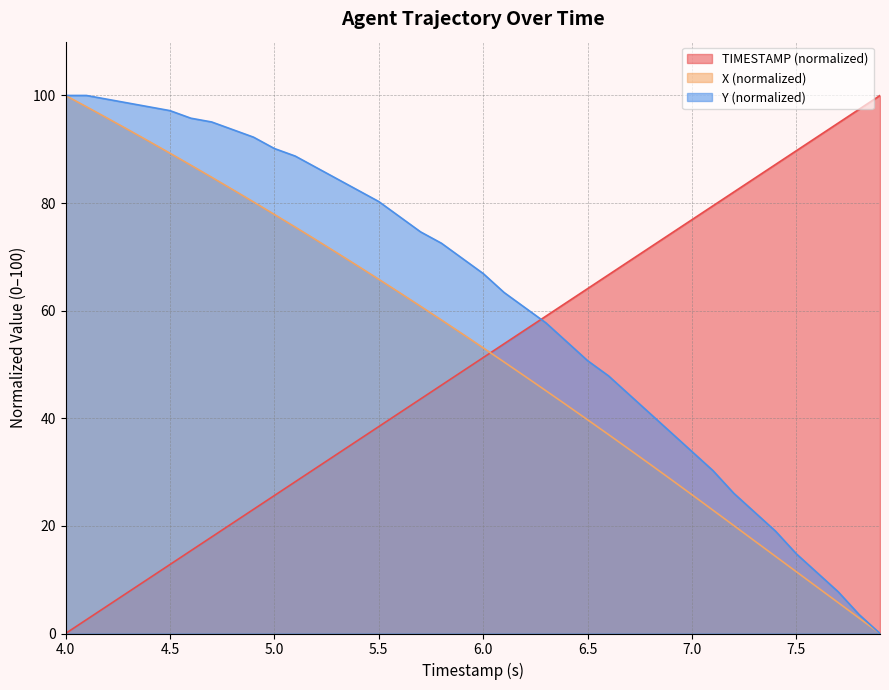

List the series in order of their overall mean, lowest first.

TIMESTAMP (normalized), X (normalized), Y (normalized)